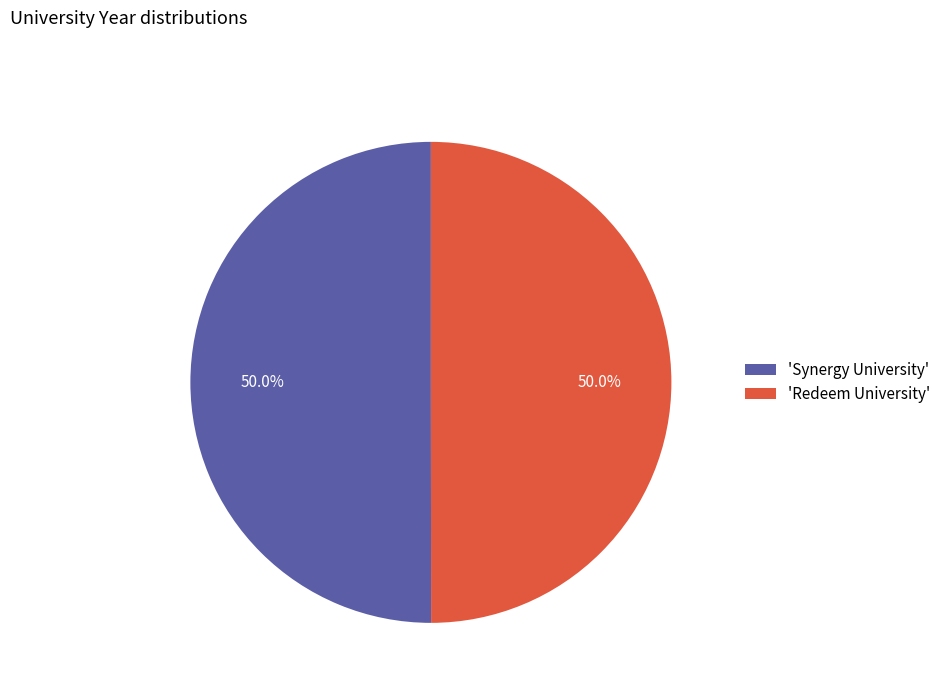

How many segments does this pie chart have?

2